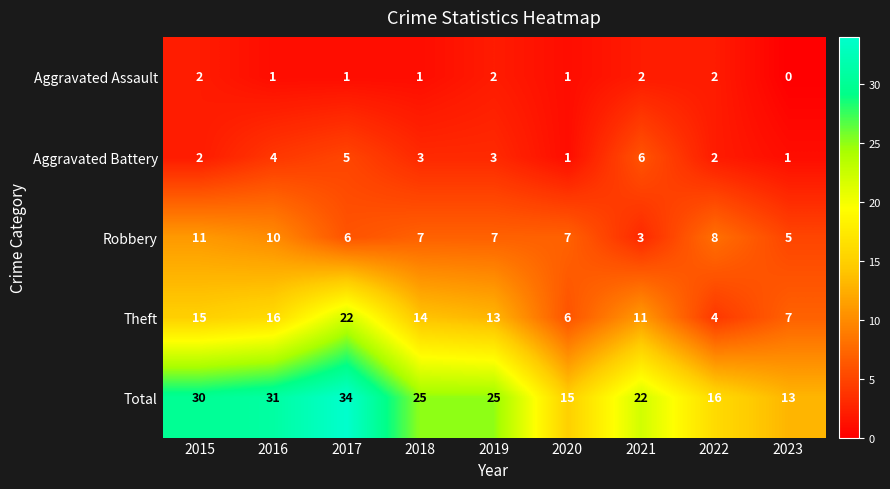

Which label corresponds to the largest value in the chart?

2017